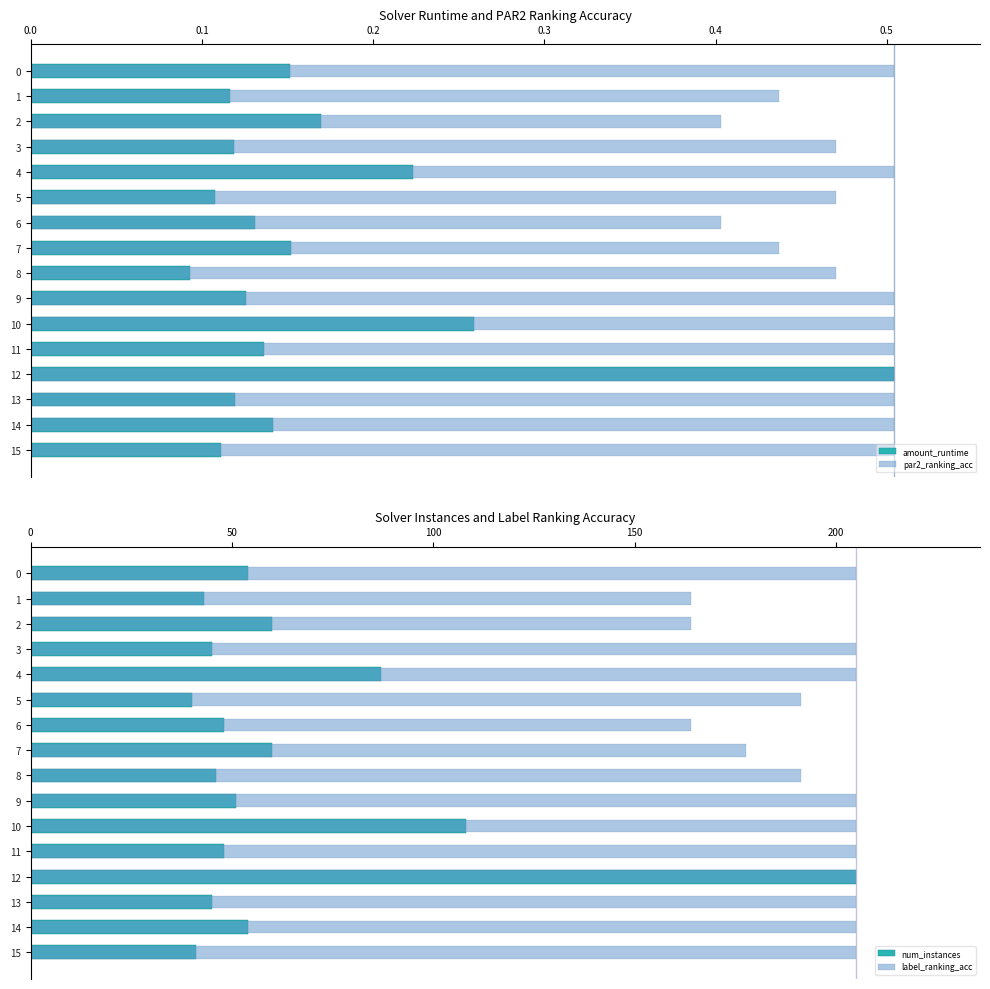

Is it true that num_instances equals 51.0 at 9?

True